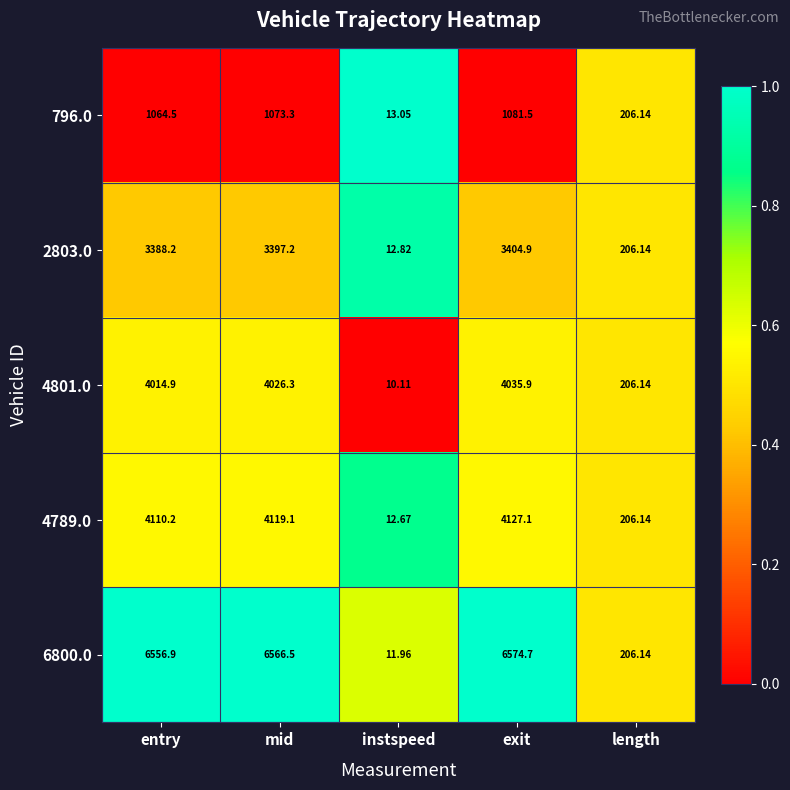

Which series changed the most between entry and exit?

4801.0